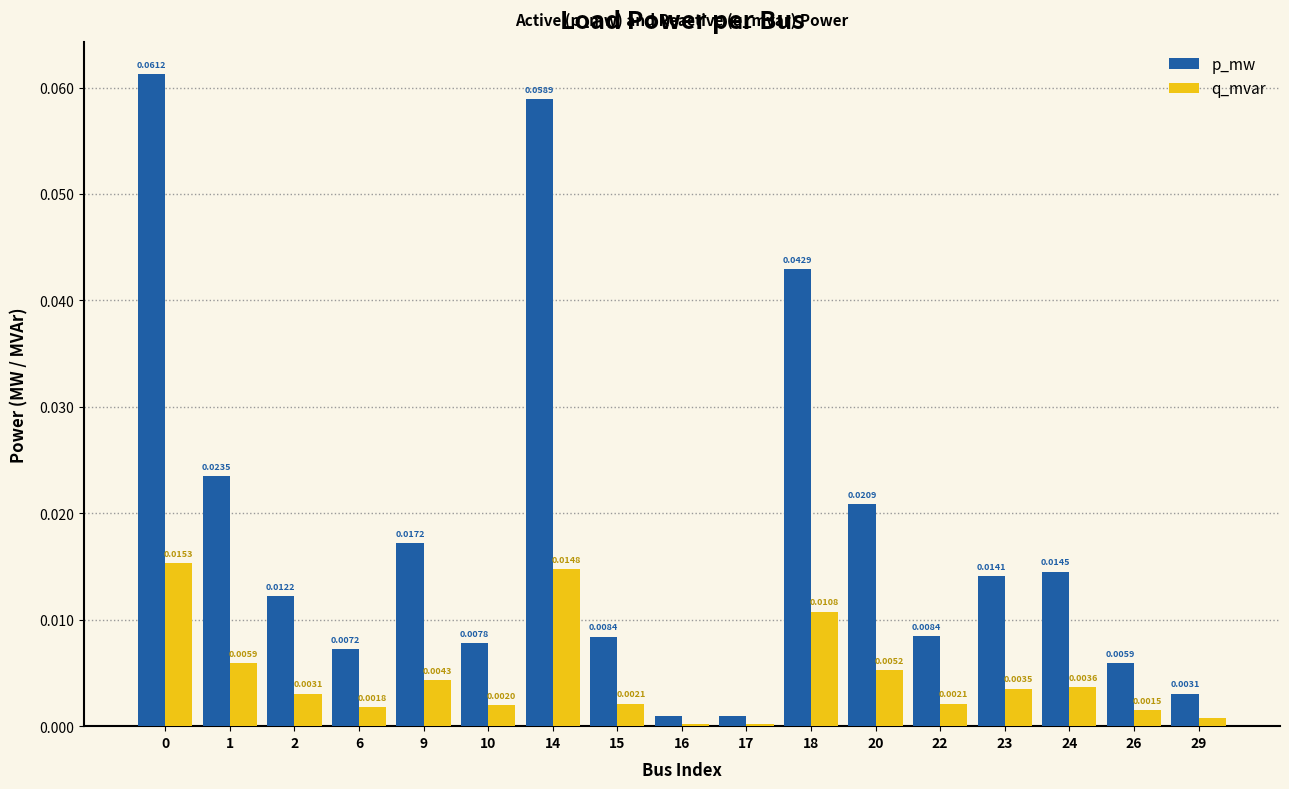

What are all the series names shown in the legend?

p_mw, q_mvar